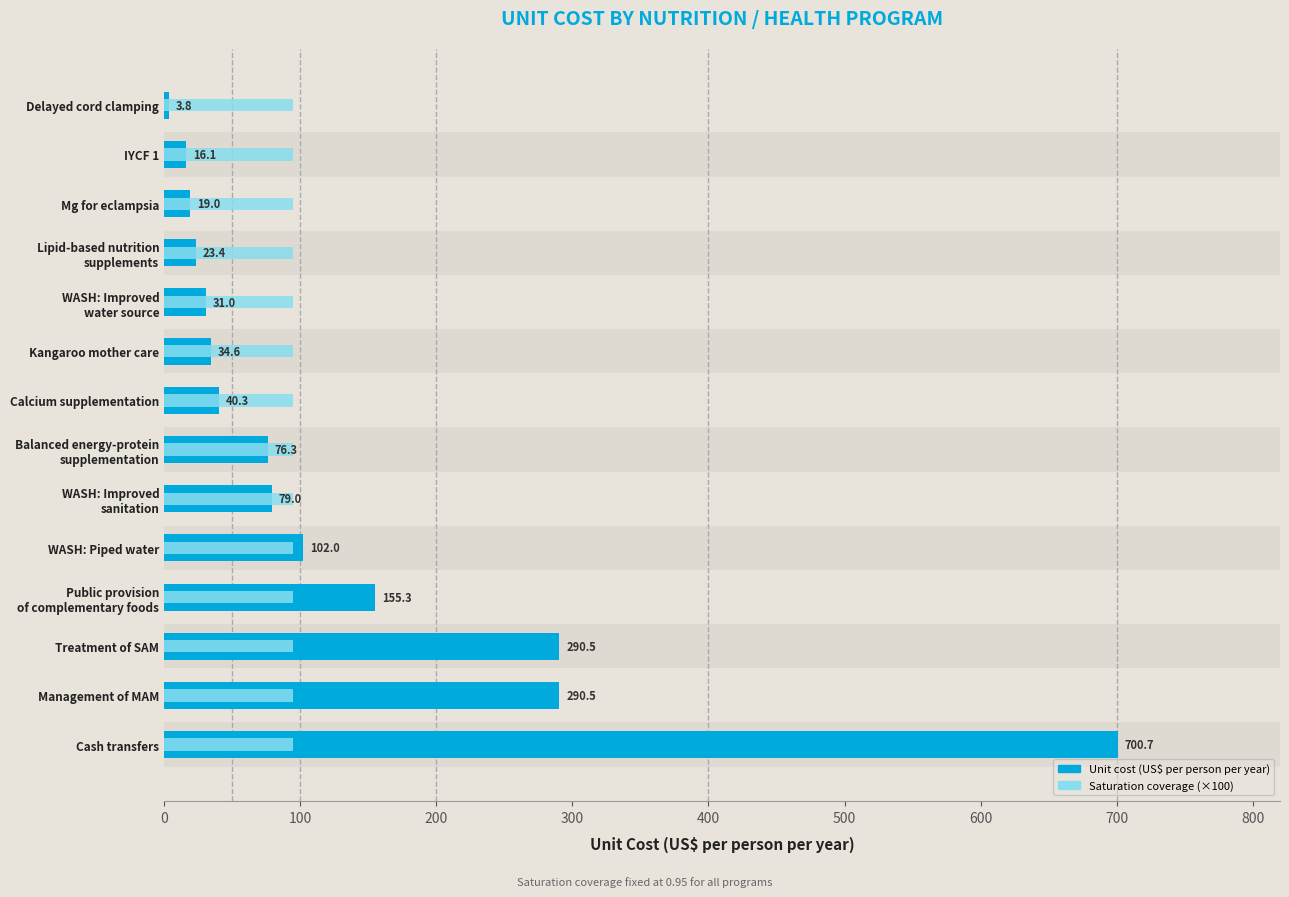

Is it true that Saturation coverage (×100) equals 0.4 at 0?

False